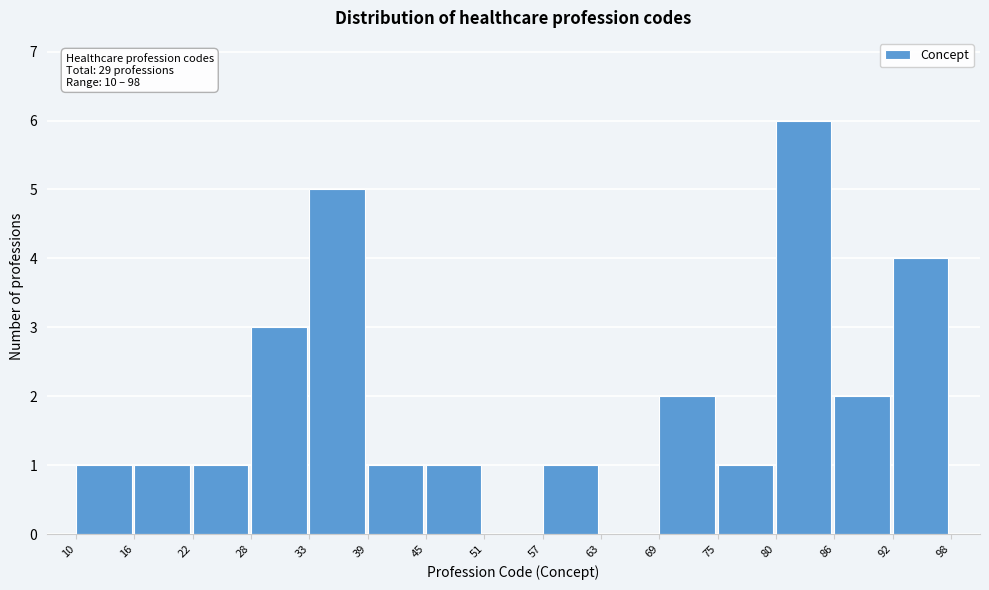

Over which range of the x-axis is the bar tallest?

80 to 86